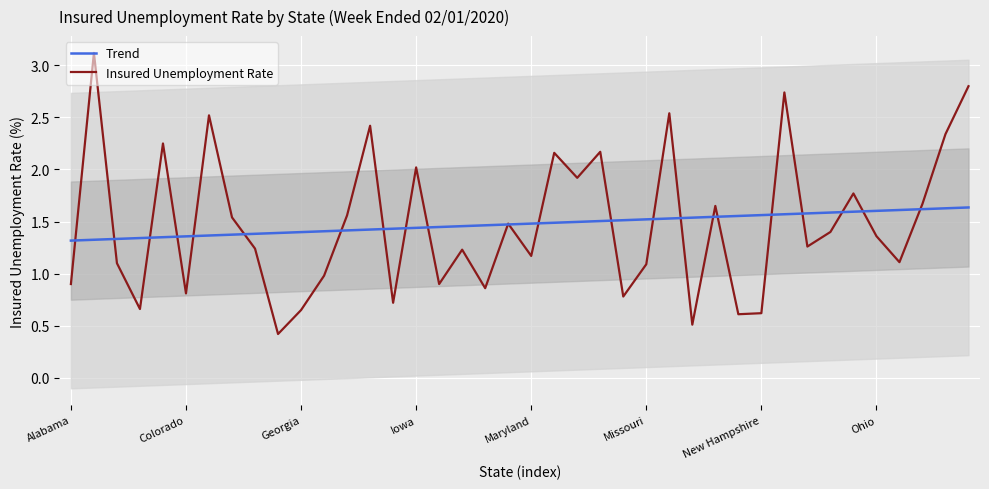

What is the label of the 27th point from the left?

26